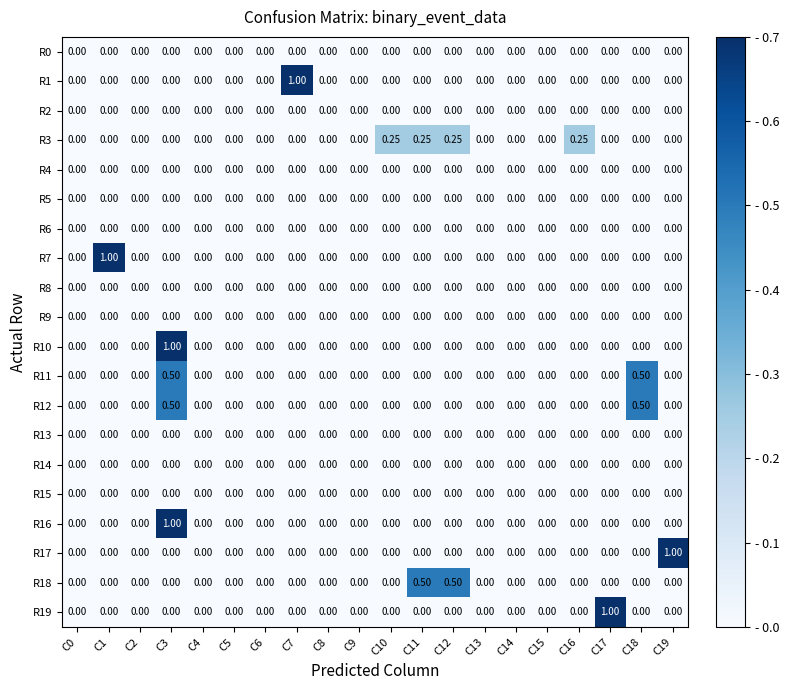

What is the greatest value displayed?

1.0